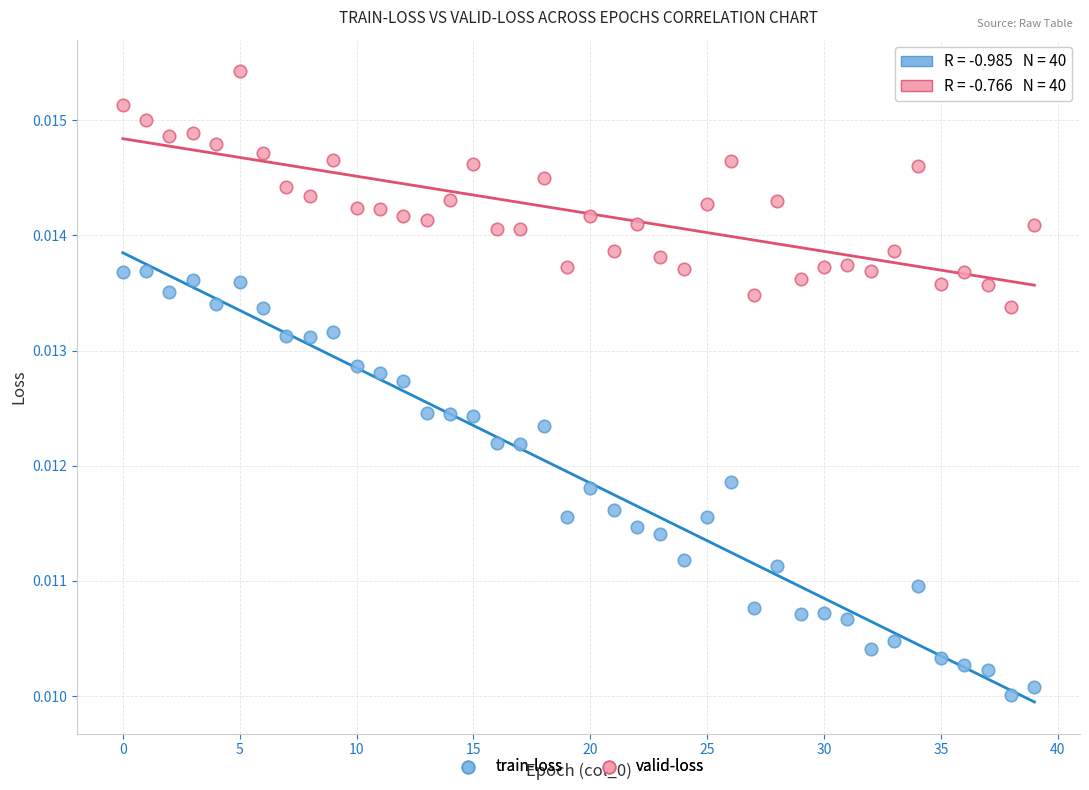

What are all the series names shown in the legend?

train-loss, valid-loss